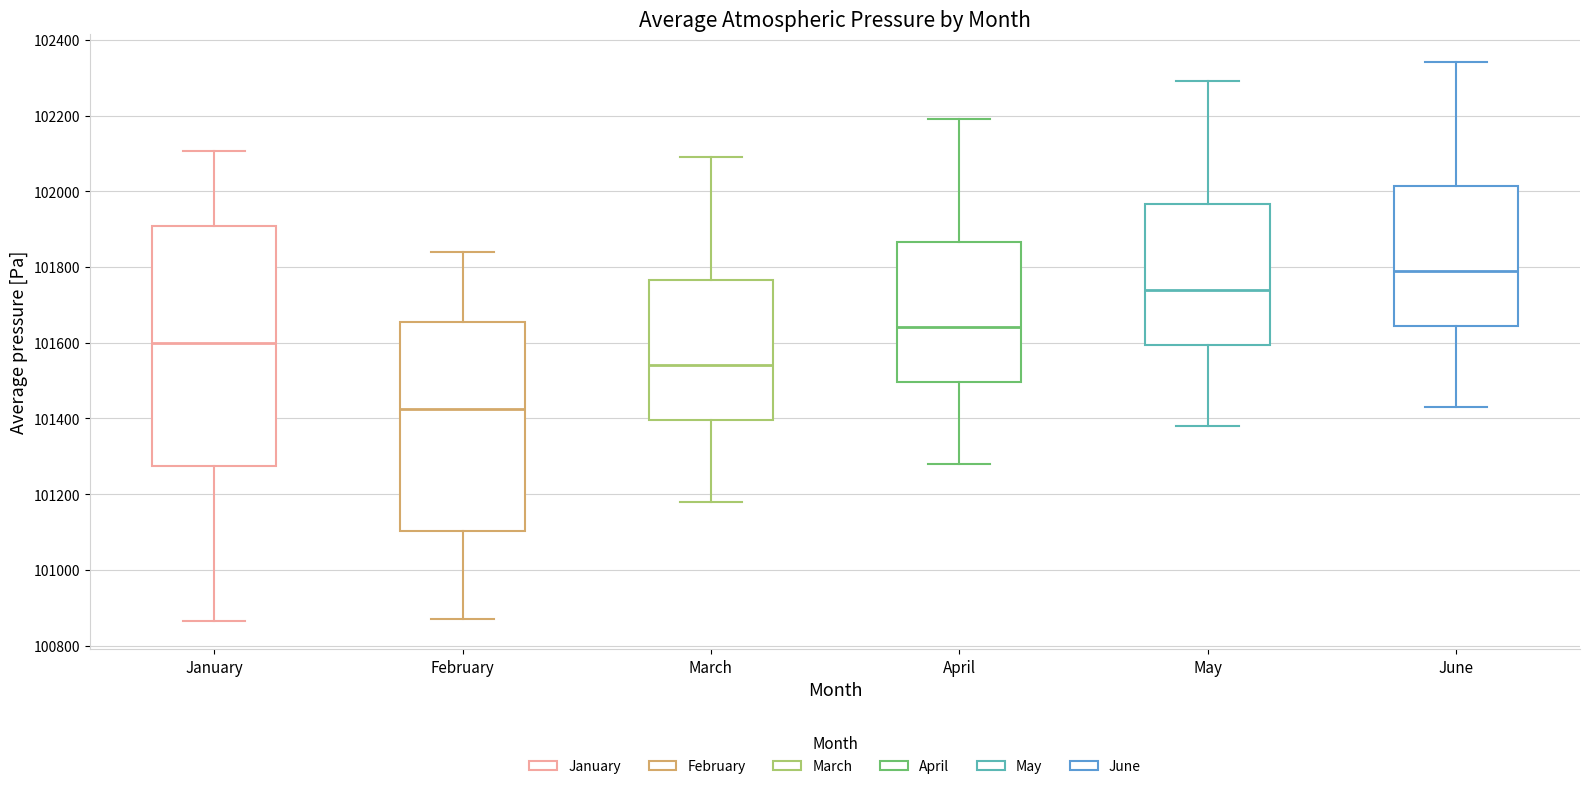

Comparing the boxes themselves (not the whiskers), which one is the tallest?

January